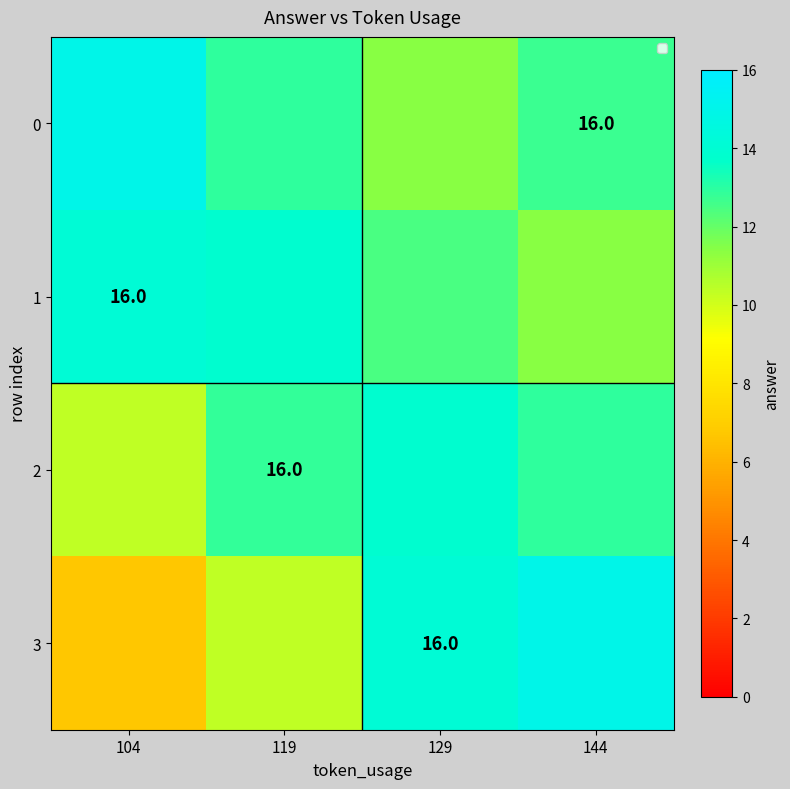

Count the number of data series in this chart.

4